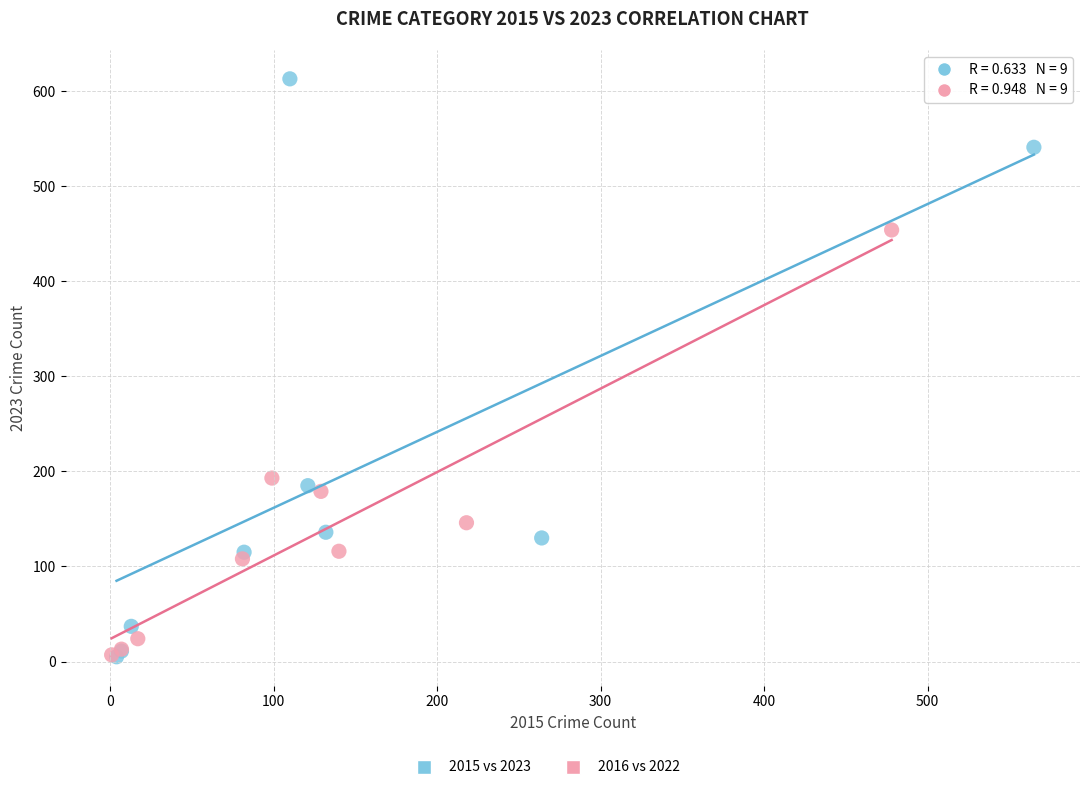

Which series has the widest spread of Y values?

2015 vs 2023